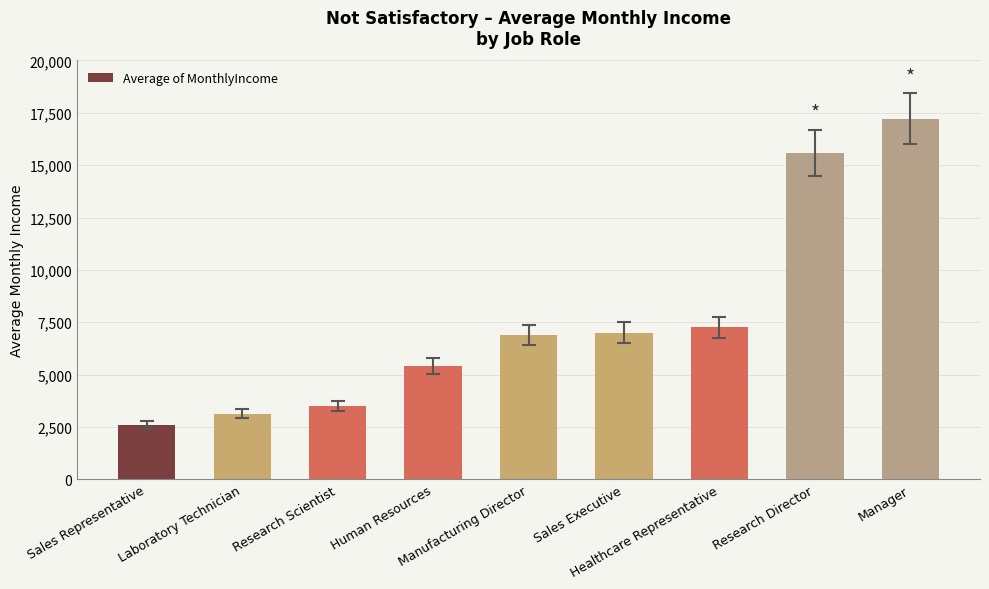

Reading left to right, extract all data points from this chart.

Sales Representative=2600.2	Laboratory Technician=3138.0	Research Scientist=3495.2	Human Resources=5423.1	Manufacturing Director=6886.7	Sales Executive=7003.4	Healthcare Representative=7250.7	Research Director=15596.5	Manager=17220.8